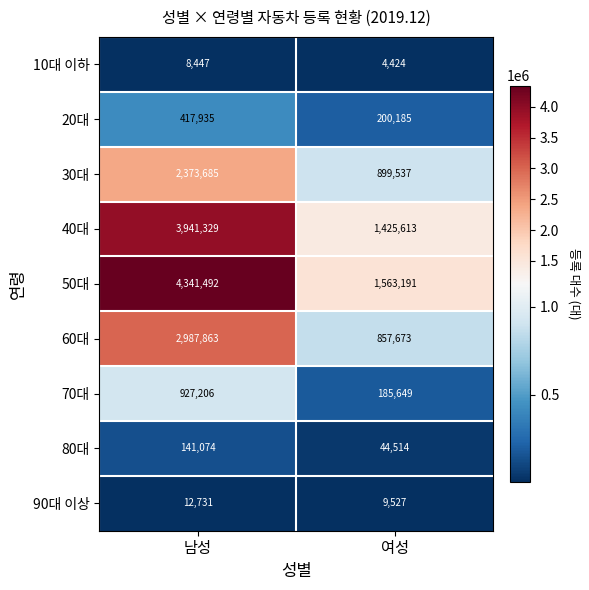

Which series has the largest total across all categories?

50대